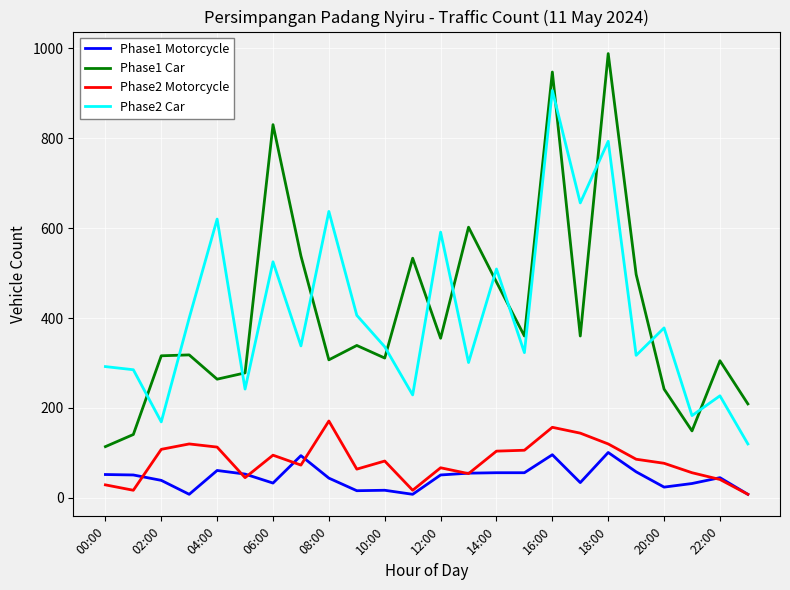

At which category does Phase1 Car reach its first local peak?

06:00